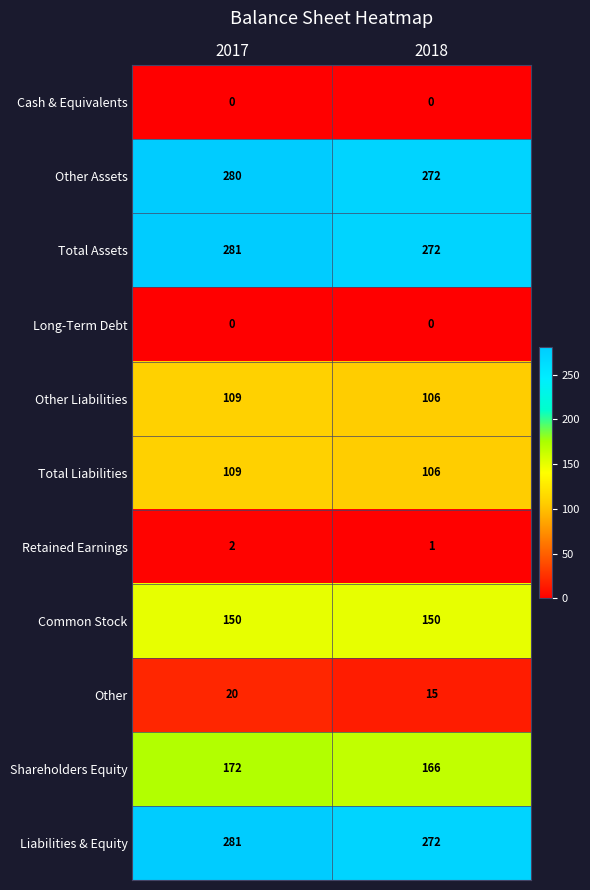

The value of Total Assets at 2017 is 416. True or false?

False